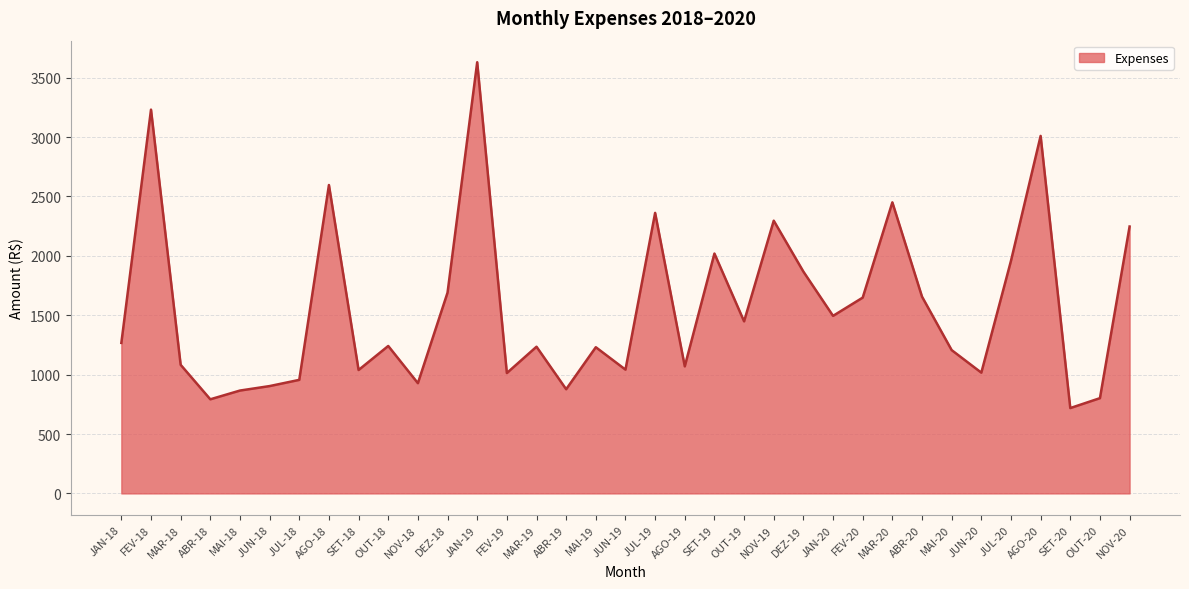

How many lines are shown in the chart?

1